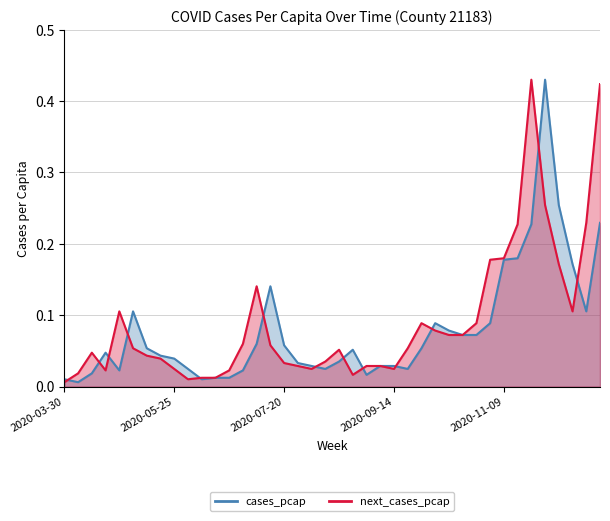

What are all the series names shown in the legend?

cases_pcap, next_cases_pcap